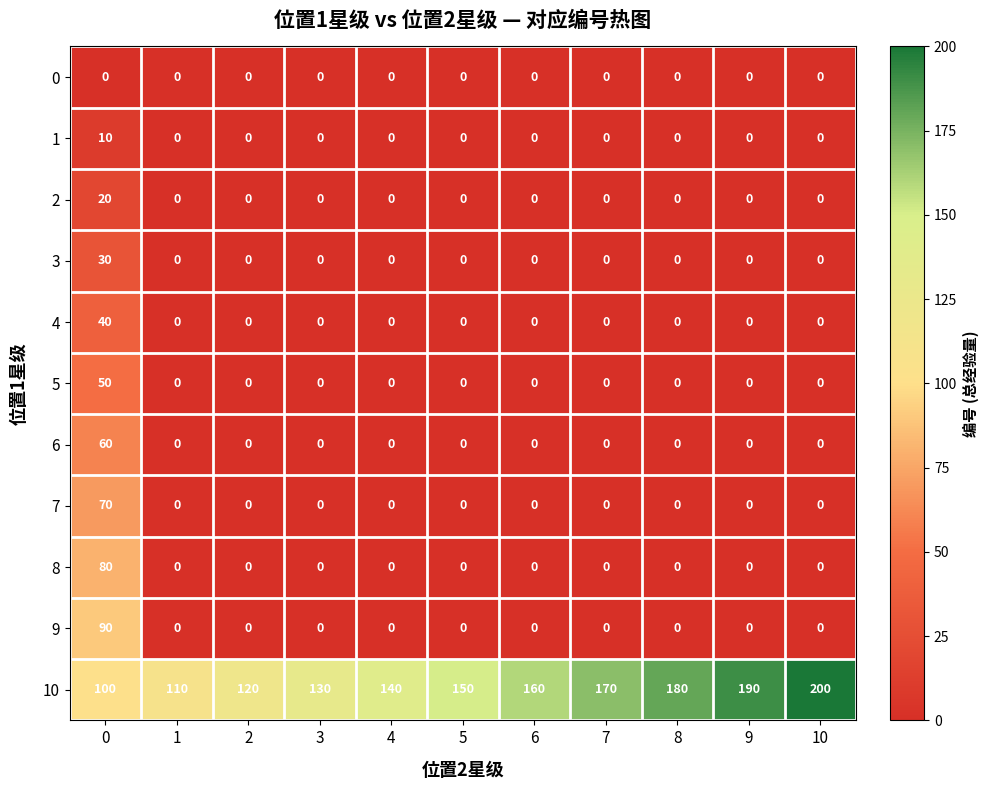

Which label corresponds to the largest value in the chart?

10